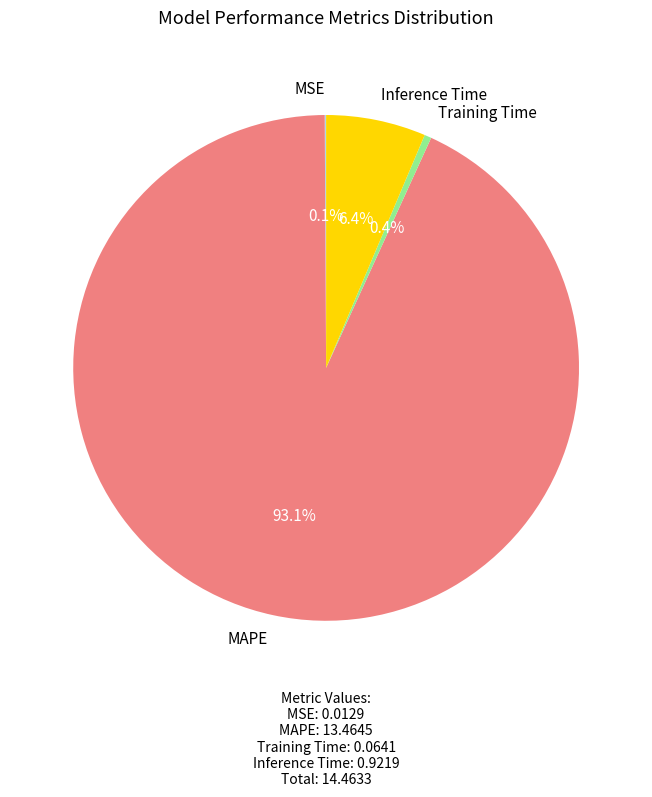

How much of the chart is everything except Inference Time?

93.6%